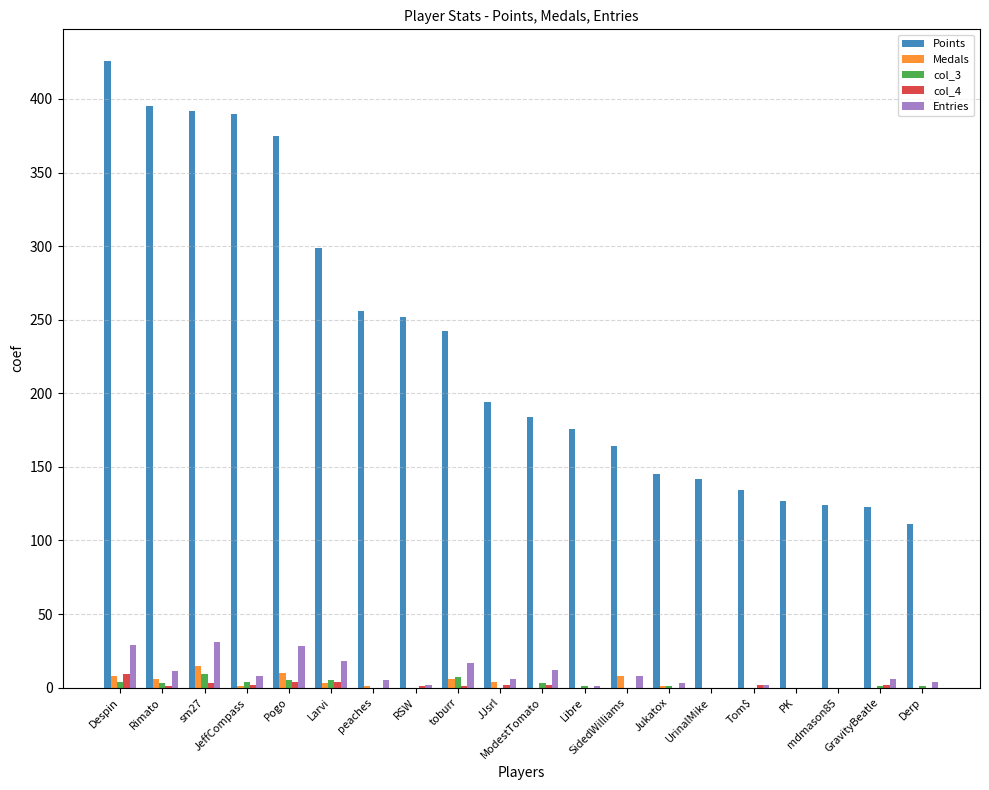

Which series has the largest total across all categories?

Points